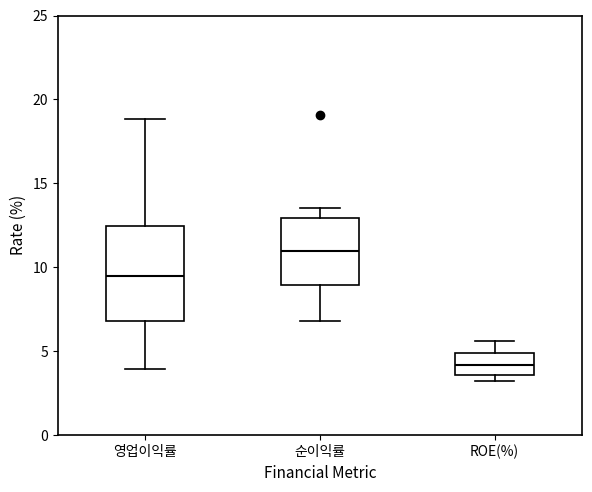

Comparing the boxes themselves (not the whiskers), which one is the tallest?

영업이익률